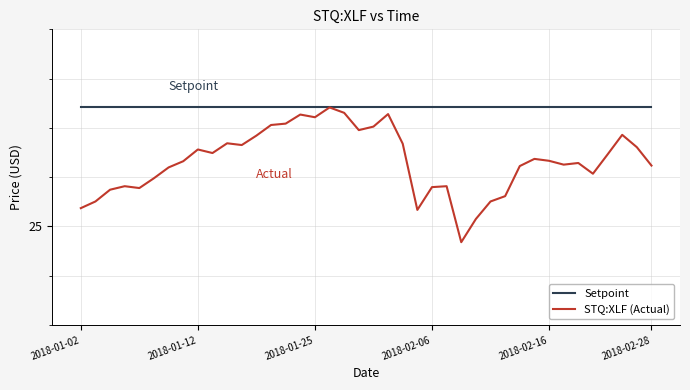

Is this an area chart (filled region under the line)?

No